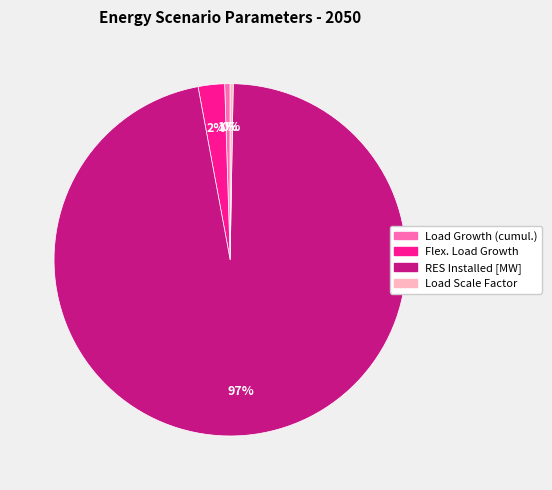

Which category has the biggest portion of the pie?

RES Installed [MW]